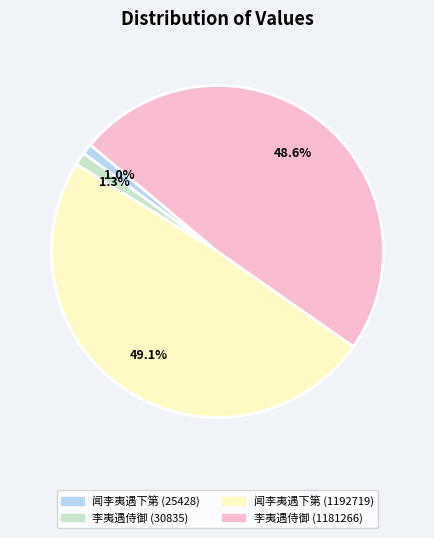

What portion of the pie excludes 李夷遇侍御 (30835)?

98.7%